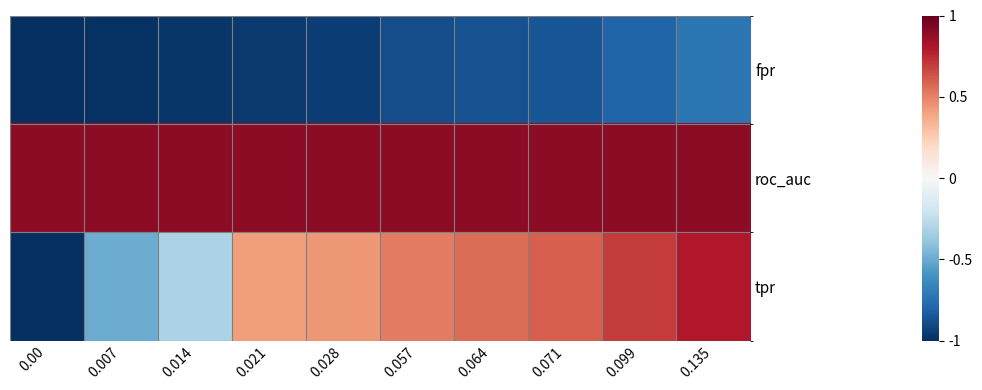

What is the minimum value shown in the chart?

-1.0